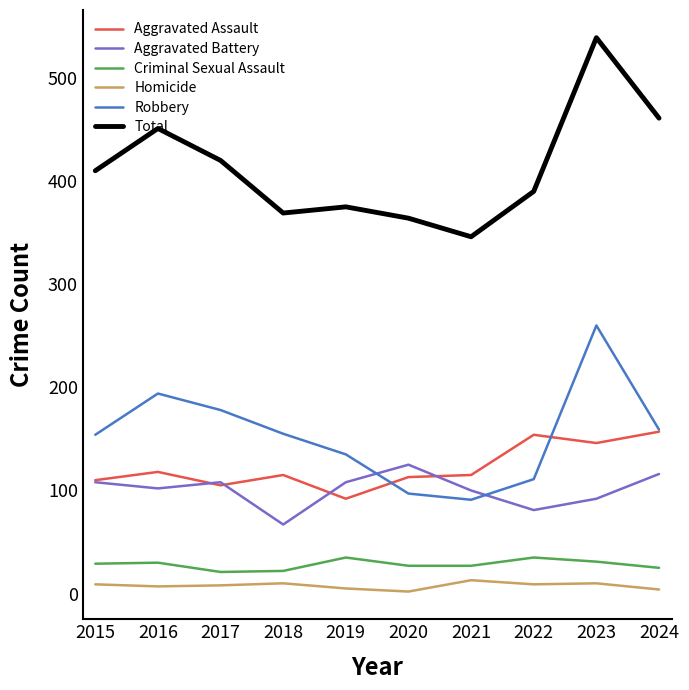

True or false: Total and Robbery cross at least once.

False